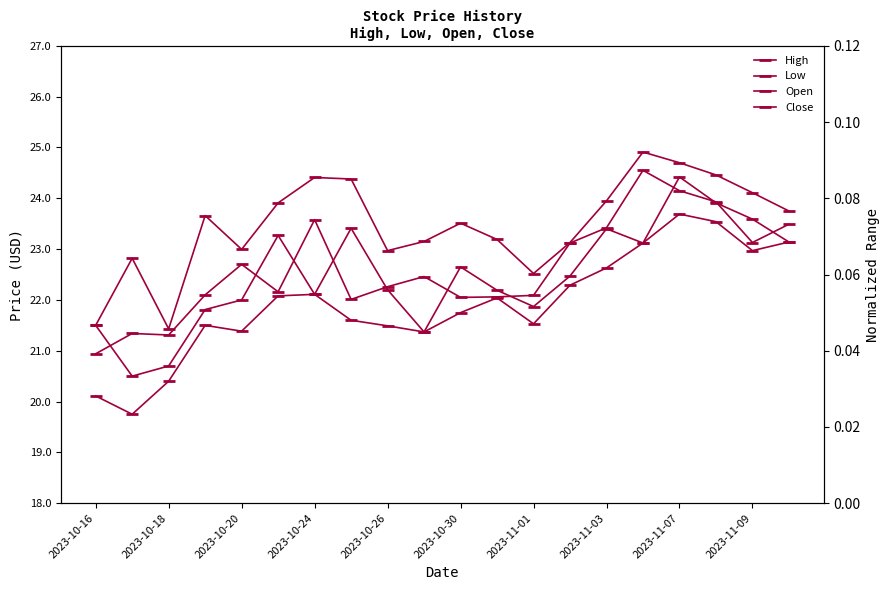

At which label does Close first exceed 22?

2023-10-24